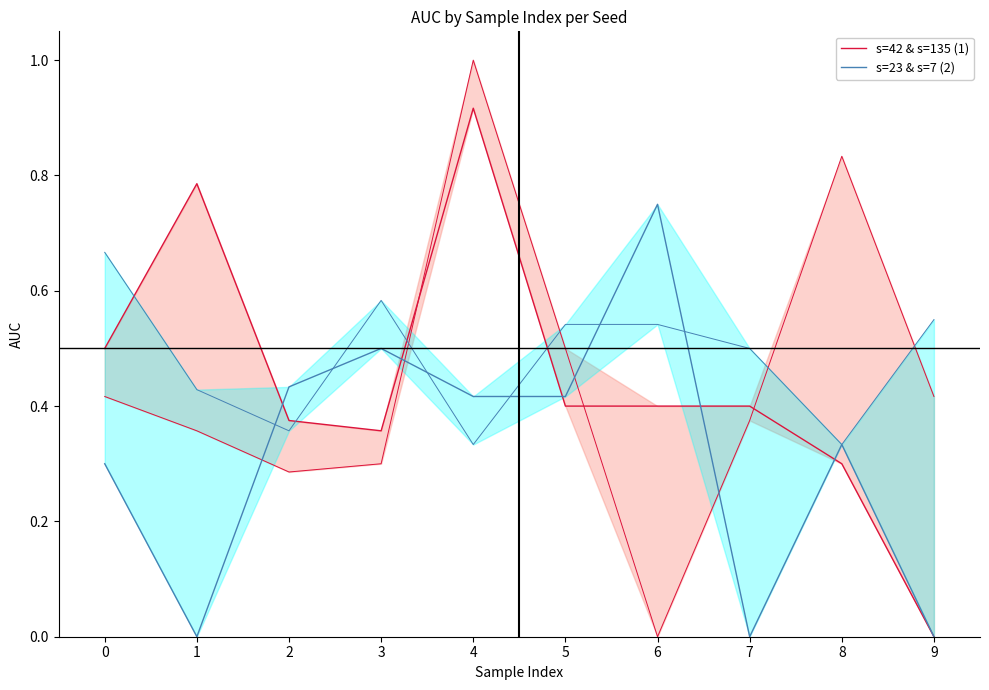

What is the approximate value of s=42 & s=135 (1) at 8?

0.3